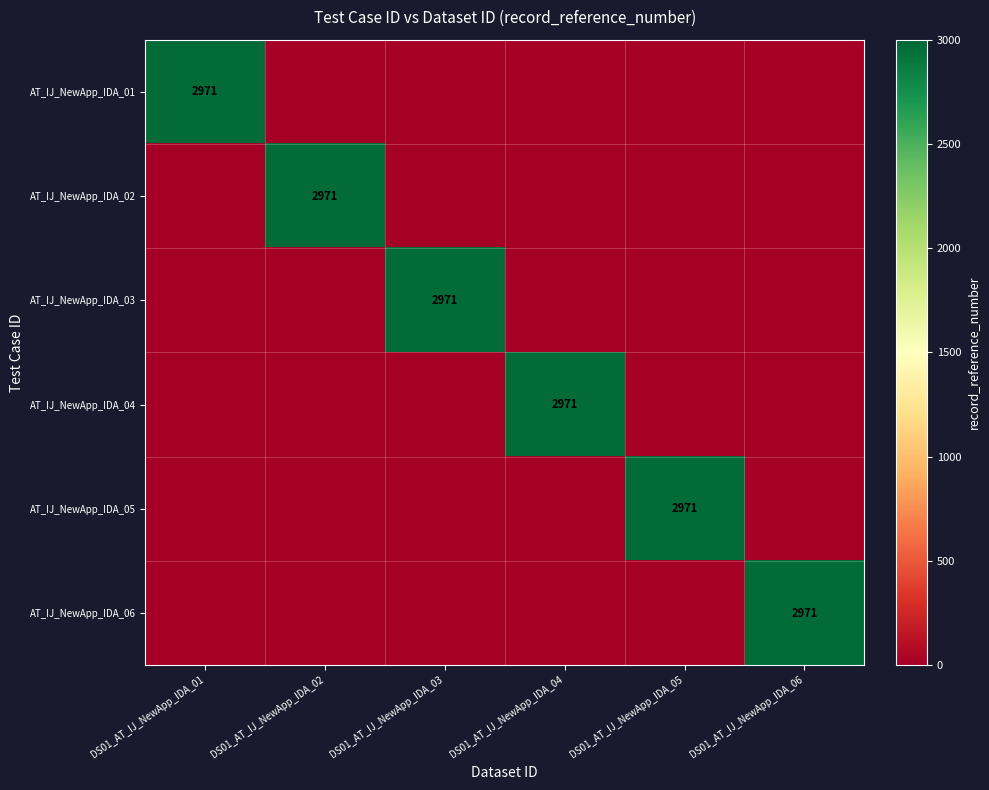

The value of AT_IJ_NewApp_IDA_01 at DS01_AT_IJ_NewApp_IDA_01 is 1594. True or false?

False